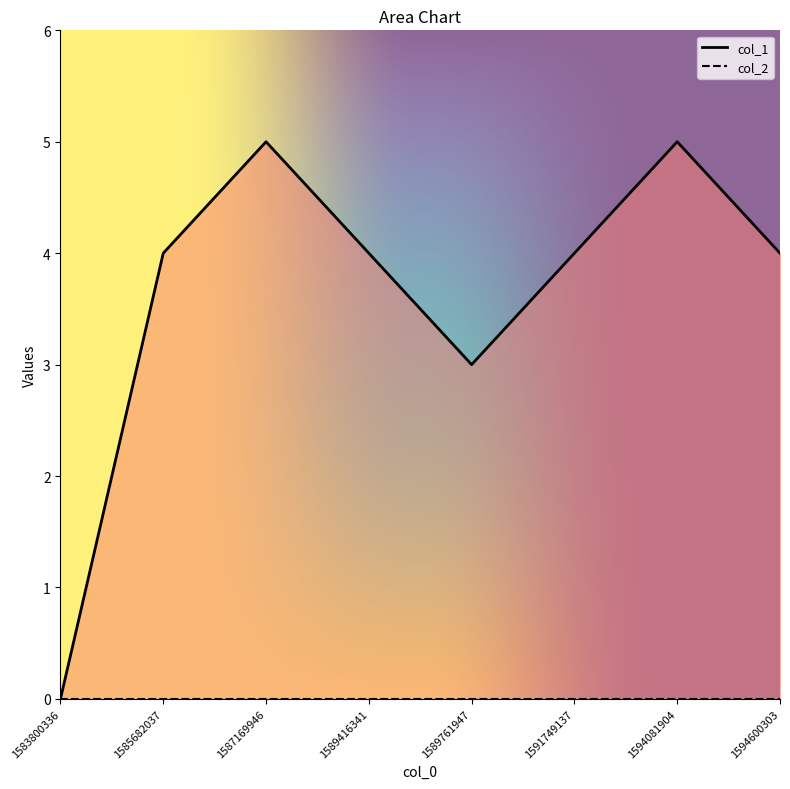

What is the change in value from 1589416341 to 1589761947?

-1